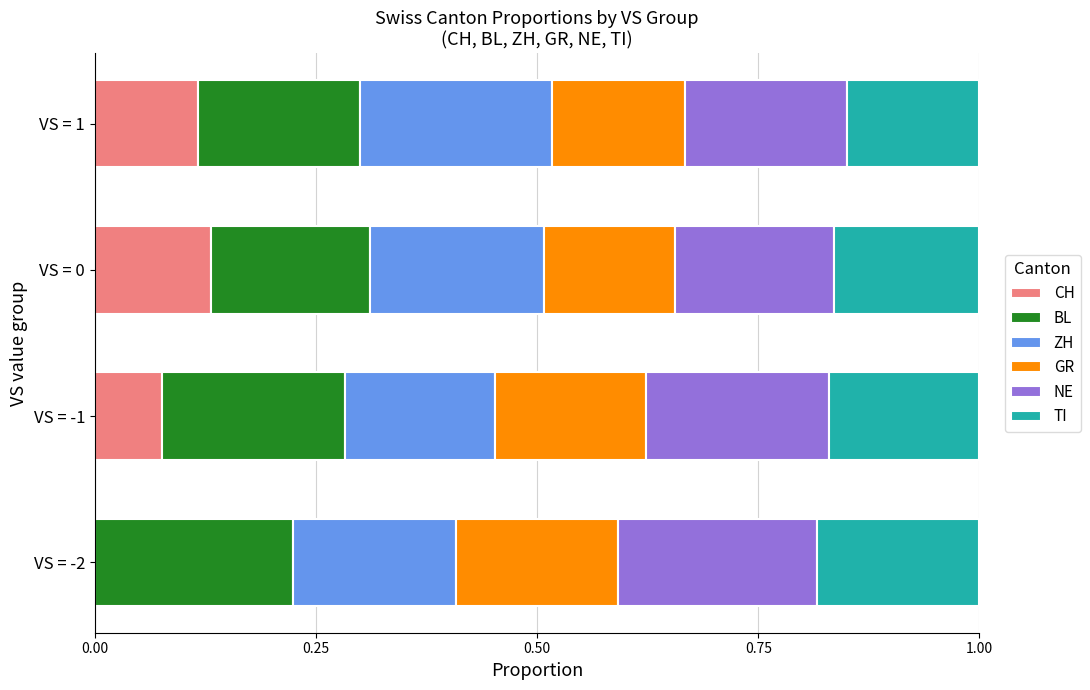

What are all the series names shown in the legend?

CH, BL, ZH, GR, NE, TI